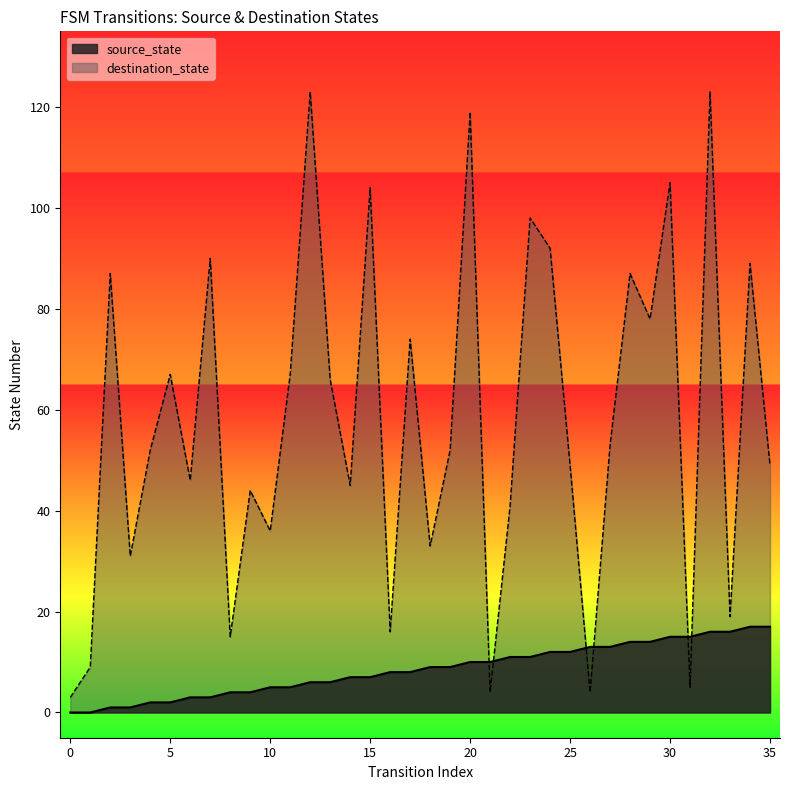

Reading left to right, extract all data points from this chart.

source_state: 0	0	1	1	2	2	3	3	4	4	5	5	6	6	7	7	8	8	9	9	10	10	11	11	12	12	13	13	14	14	15	15	16	16	17	17
destination_state: 3	9	87	31	52	67	46	90	15	44	36	67	123	66	45	104	16	74	33	52	119	4	41	98	92	49	4	53	87	78	105	5	123	19	89	49